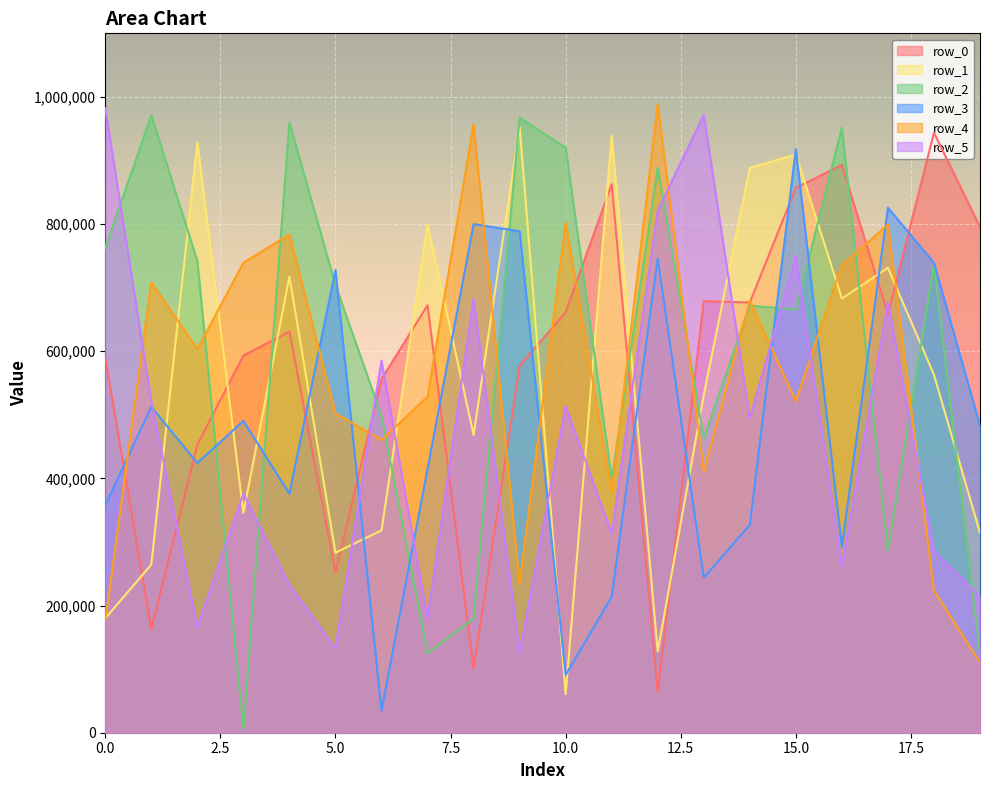

Rank the series by their maximum value, from lowest to highest.

row_3, row_0, row_1, row_2, row_5, row_4